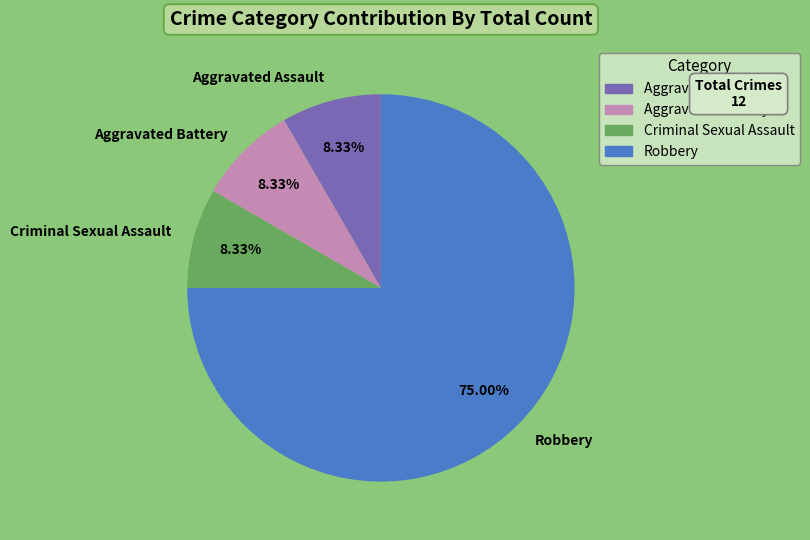

Which slice represents more than half of the pie?

Robbery